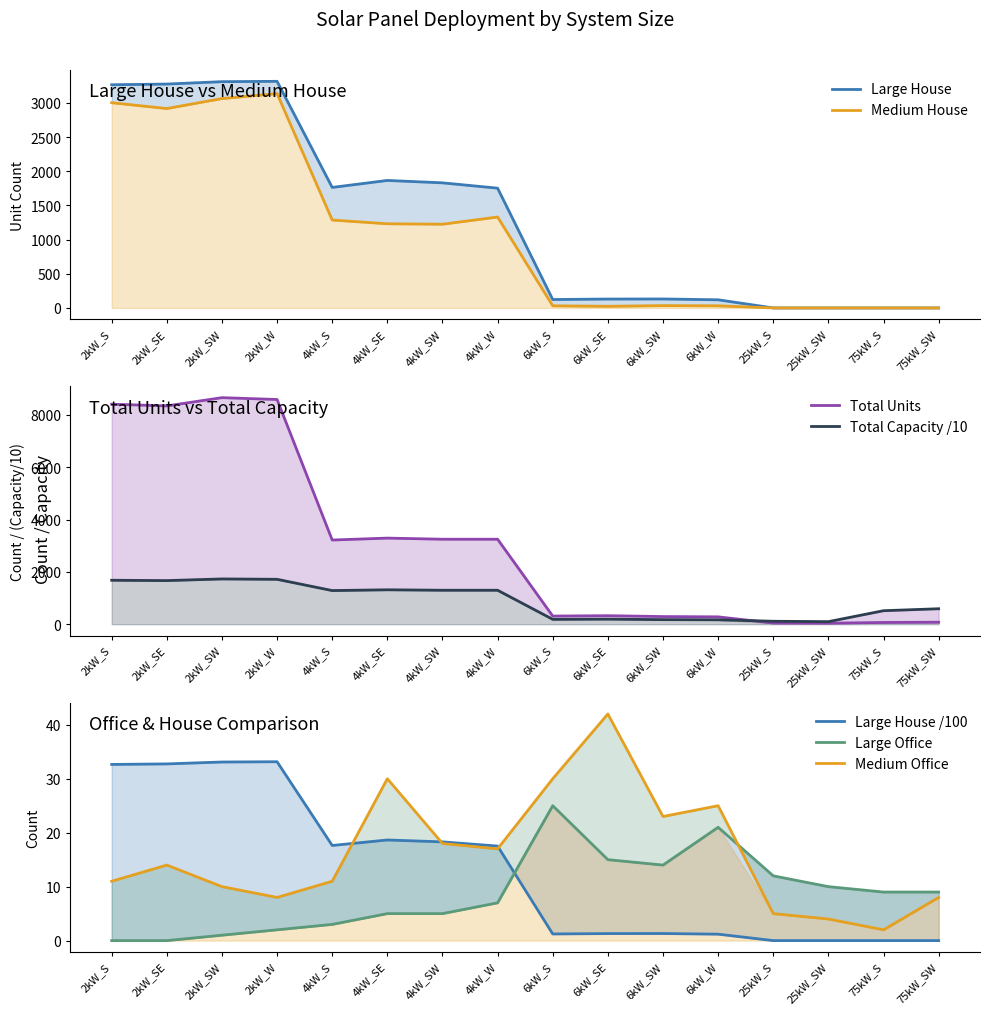

True or false: Medium Office has a value of 2.2 at 2kW_W.

False